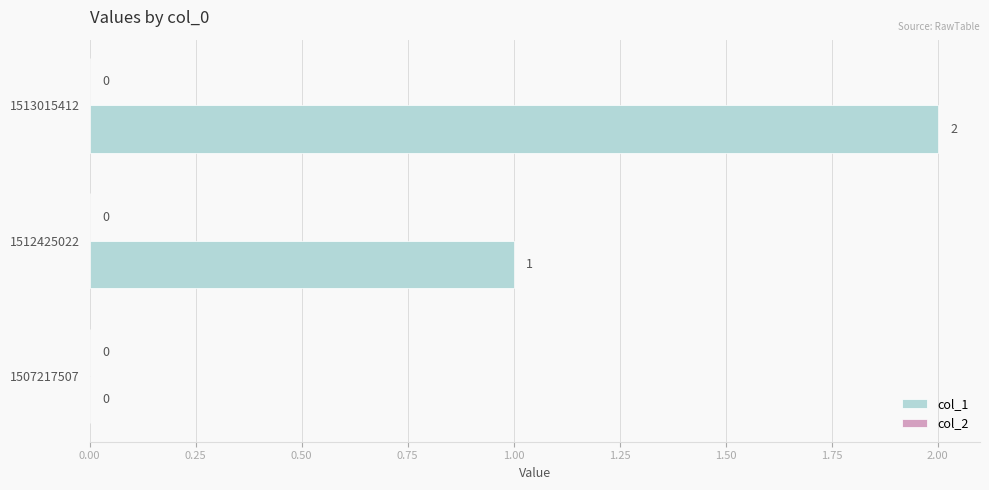

Is it true that the value at 1512425022 is 1?

True